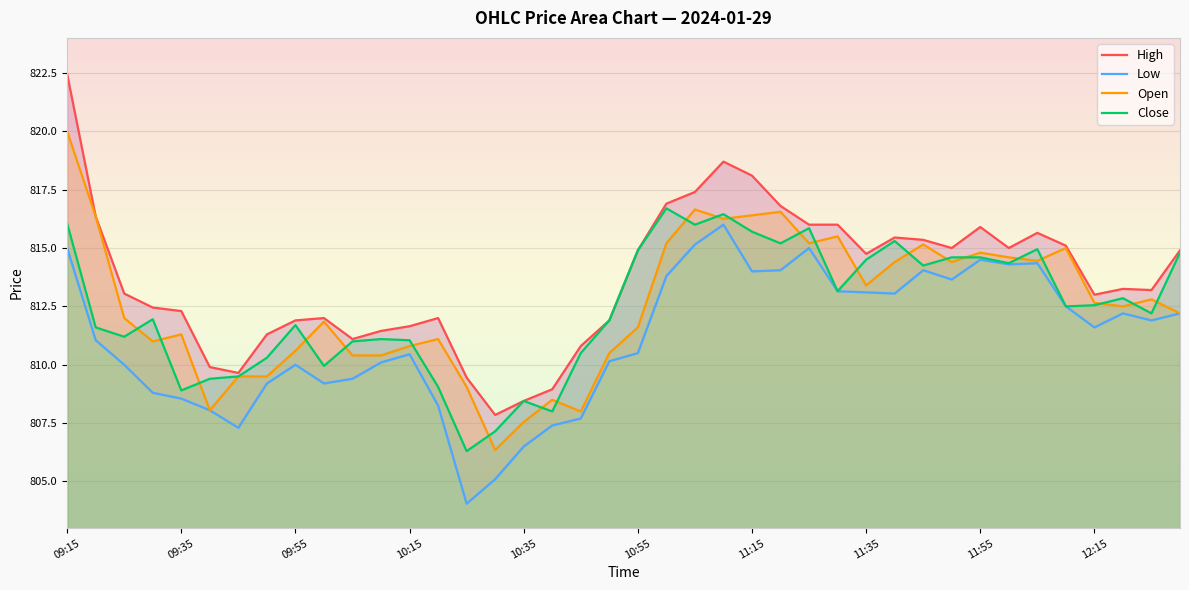

Reading left to right, what are all the values shown in this chart?

High: 822.5	816.4	813.0	812.5	812.3	809.9	809.6	811.3	811.9	812.0	811.1	811.5	811.6	812.0	809.5	807.9	808.5	809.0	810.8	811.9	814.9	816.9	817.4	818.7	818.1	816.8	816.0	816.0	814.8	815.5	815.4	815.0	815.9	815.0	815.6	815.1	813.0	813.2	813.2	814.9
Low: 815.0	811.0	810.0	808.8	808.5	808.0	807.3	809.2	810.0	809.2	809.4	810.1	810.5	808.2	804.0	805.1	806.5	807.4	807.7	810.1	810.5	813.8	815.1	816.0	814.0	814.0	815.0	813.1	813.1	813.0	814.0	813.6	814.5	814.3	814.4	812.5	811.6	812.2	811.9	812.2
Open: 820.0	816.4	812.0	811.0	811.3	808.0	809.5	809.5	810.6	811.9	810.4	810.4	810.8	811.1	809.0	806.4	807.5	808.5	808.0	810.5	811.6	815.2	816.6	816.2	816.4	816.5	815.2	815.5	813.4	814.4	815.1	814.4	814.8	814.6	814.5	815.0	812.6	812.5	812.8	812.2
Close: 816.0	811.6	811.2	812.0	808.9	809.4	809.5	810.3	811.7	810.0	811.0	811.1	811.0	809.0	806.3	807.1	808.5	808.0	810.5	811.9	814.9	816.7	816.0	816.5	815.7	815.2	815.9	813.1	814.5	815.3	814.2	814.6	814.6	814.4	815.0	812.5	812.5	812.9	812.2	814.8